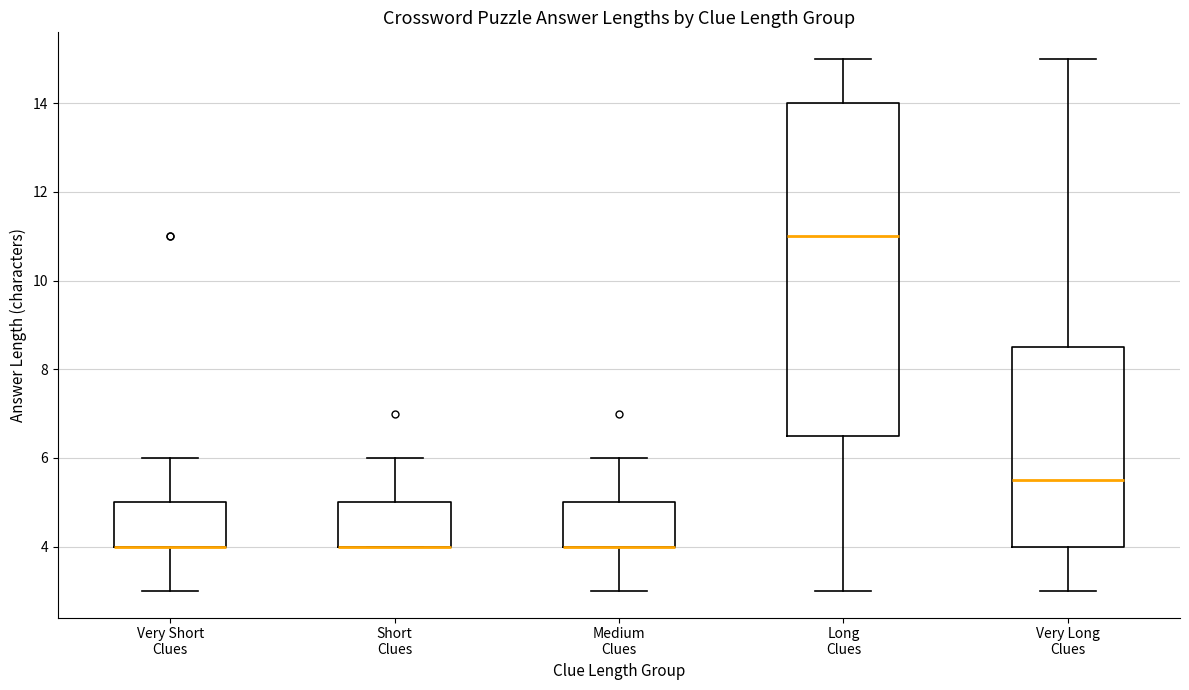

Reading left to right, transcribe this box plot: for each box, give where its median line is, the range the box spans, and where its two whiskers end, as read against the y-axis. The values are not printed on the chart, so give them approximately, as read against the axis.

Very Short Clues: median 4.0 (drawn on the box's lower edge), box 4.0 to 5.0, whiskers 3.0 to 6.0
Short Clues: median 4.0 (drawn on the box's lower edge), box 4.0 to 5.0, whiskers 4.0 to 6.0
Medium Clues: median 4.0 (drawn on the box's lower edge), box 4.0 to 5.0, whiskers 3.0 to 6.0
Long Clues: median 11.0, box 6.6 to 14.0, whiskers 3.0 to 15.0
Very Long Clues: median 5.6, box 4.0 to 8.6, whiskers 3.0 to 15.0